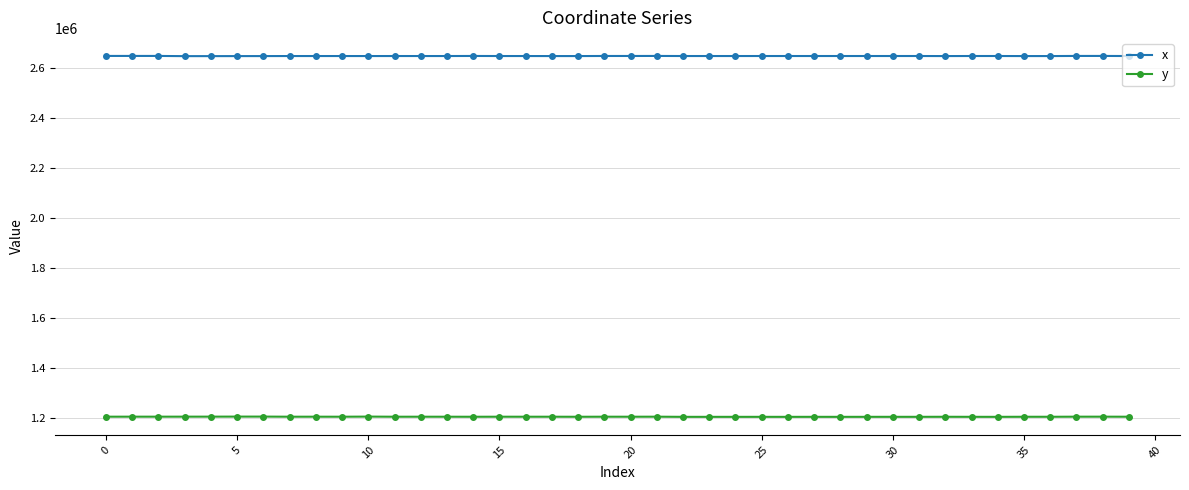

True or false: y has more than 2 points higher than both neighbors.

True